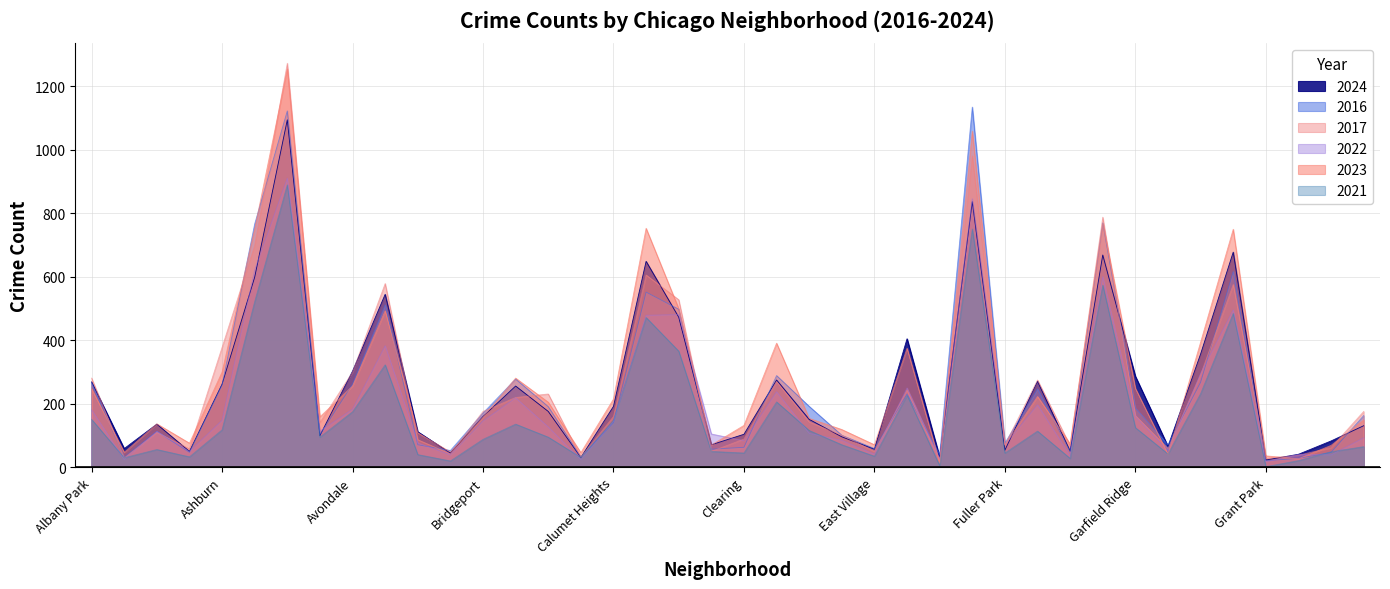

How many interior local peaks does the 2024 series have?

11